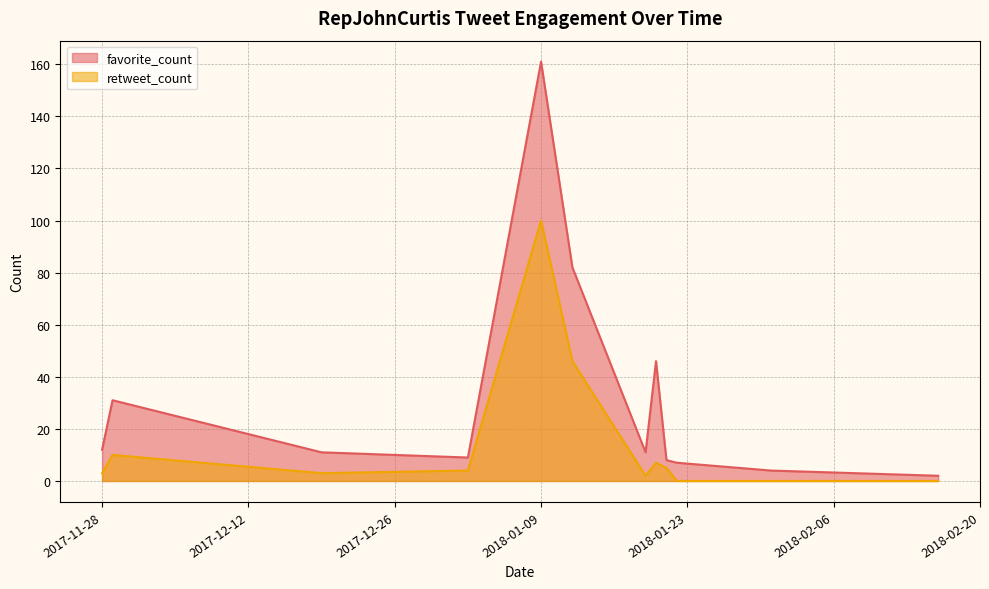

True or false: retweet_count and favorite_count cross at least once.

False